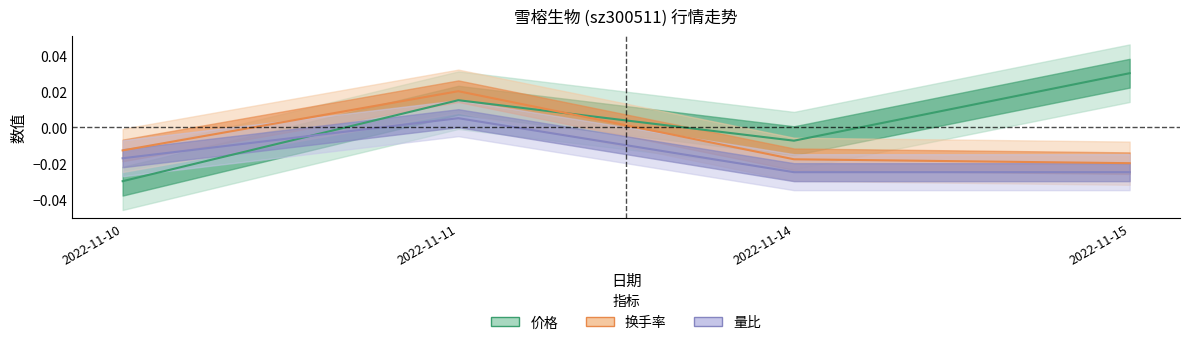

How many data points does each series have?

4